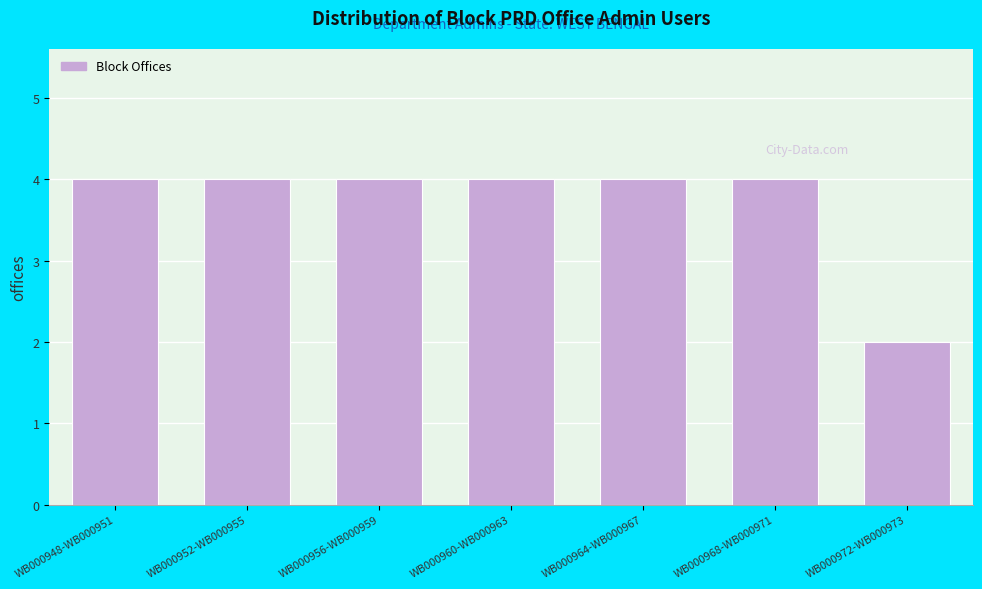

Reading left to right, extract all data points from this chart.

WB000948-WB000951=4	WB000952-WB000955=4	WB000956-WB000959=4	WB000960-WB000963=4	WB000964-WB000967=4	WB000968-WB000971=4	WB000972-WB000973=2